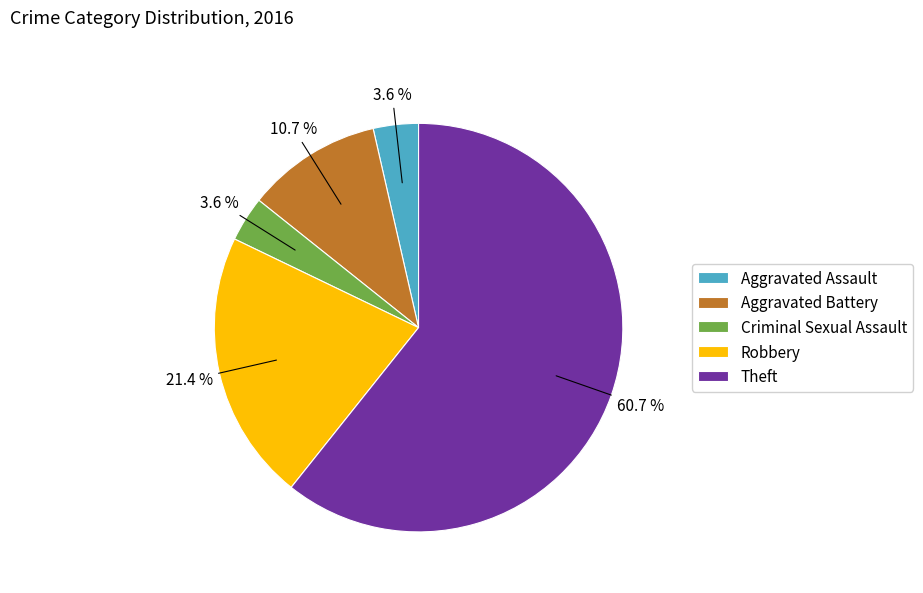

Does Aggravated Assault represent more than half of the total?

No